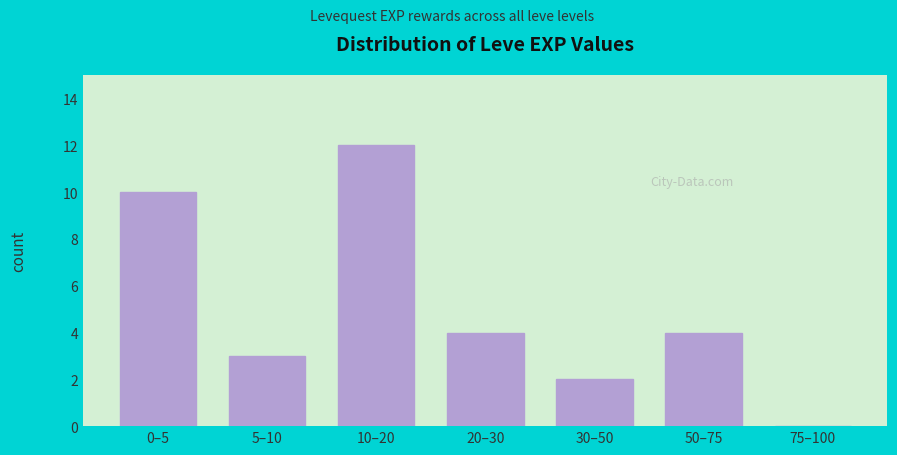

Reading right to left, transcribe all the data shown in this chart.

75–100=0	50–75=4	30–50=2	20–30=4	10–20=12	5–10=3	0–5=10